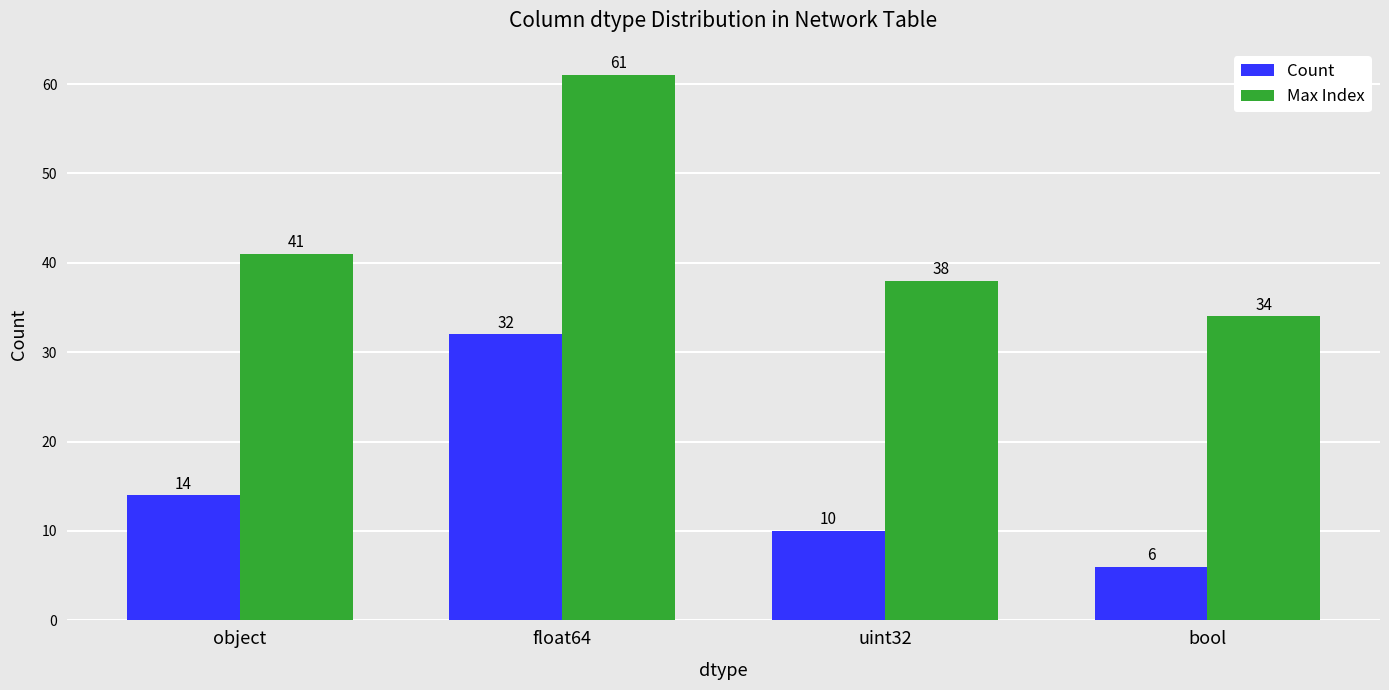

The value of Count at uint32 is 15. True or false?

False